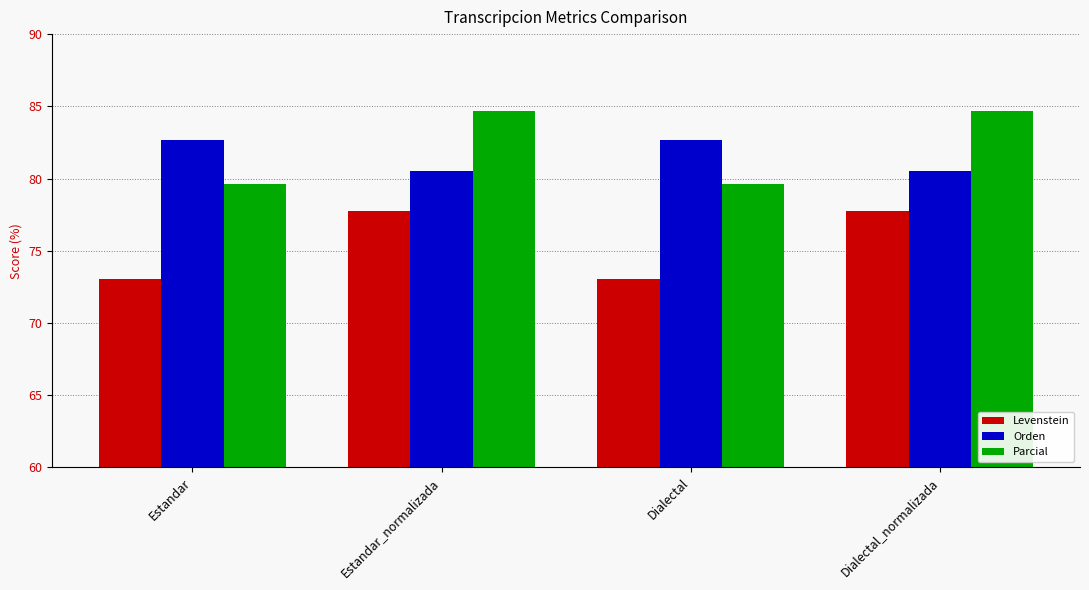

The Parcial series shows 43.8 at Estandar. True or false?

False